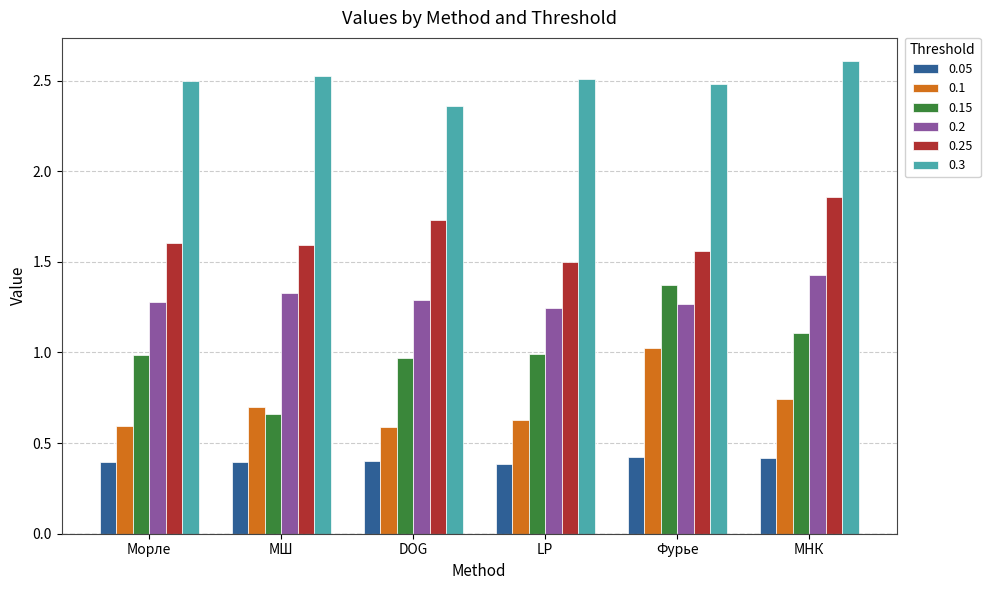

What is the difference between the highest and lowest values at Морле?

2.1